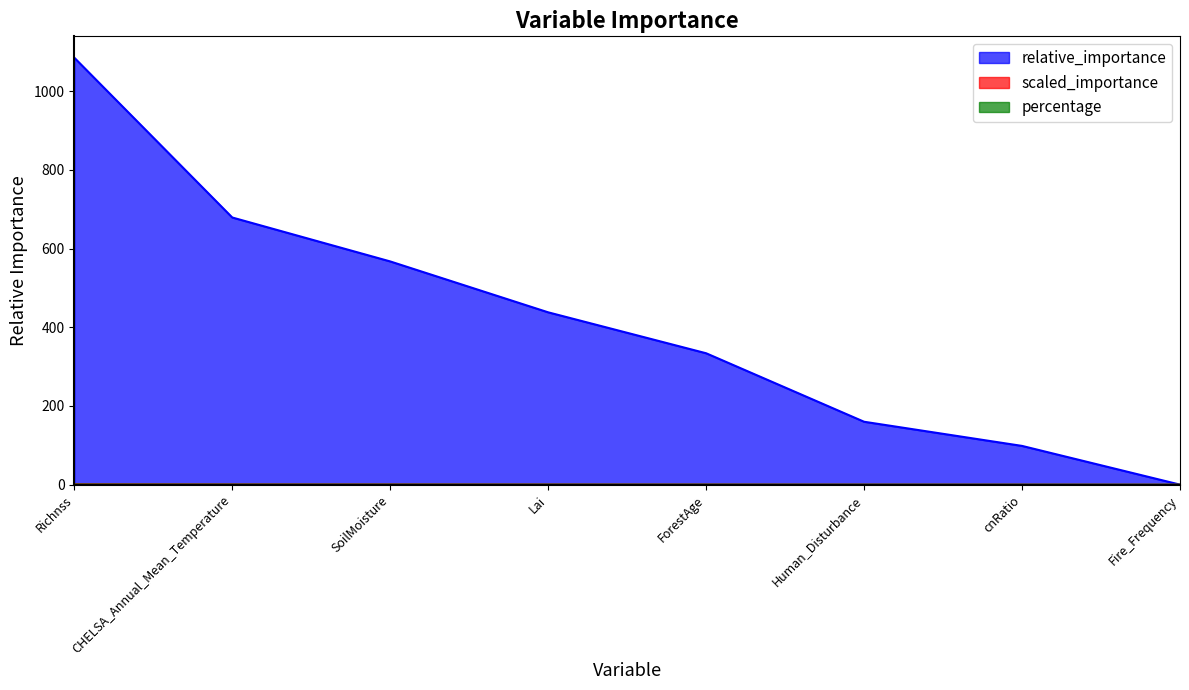

What are all the series names shown in the legend?

relative_importance, scaled_importance, percentage